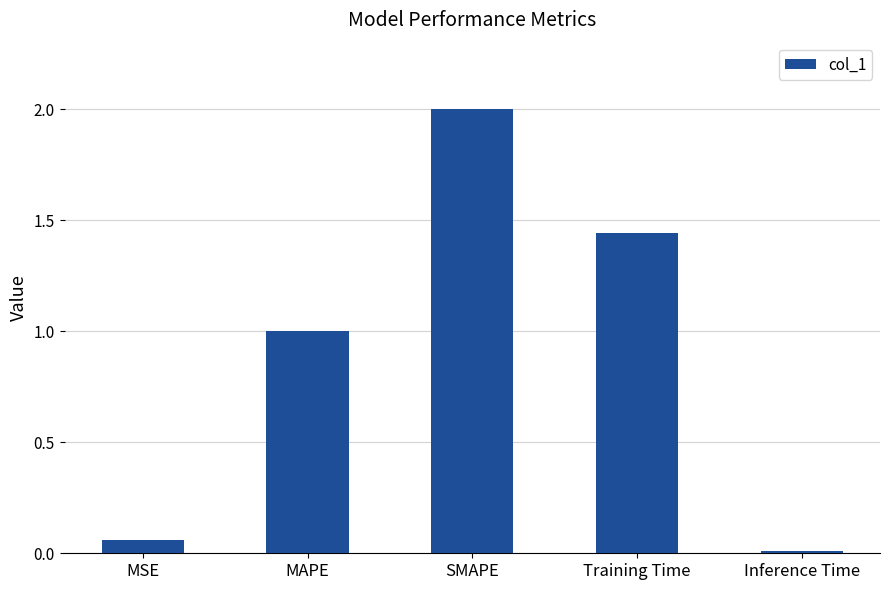

Count the number of categories in the chart.

5